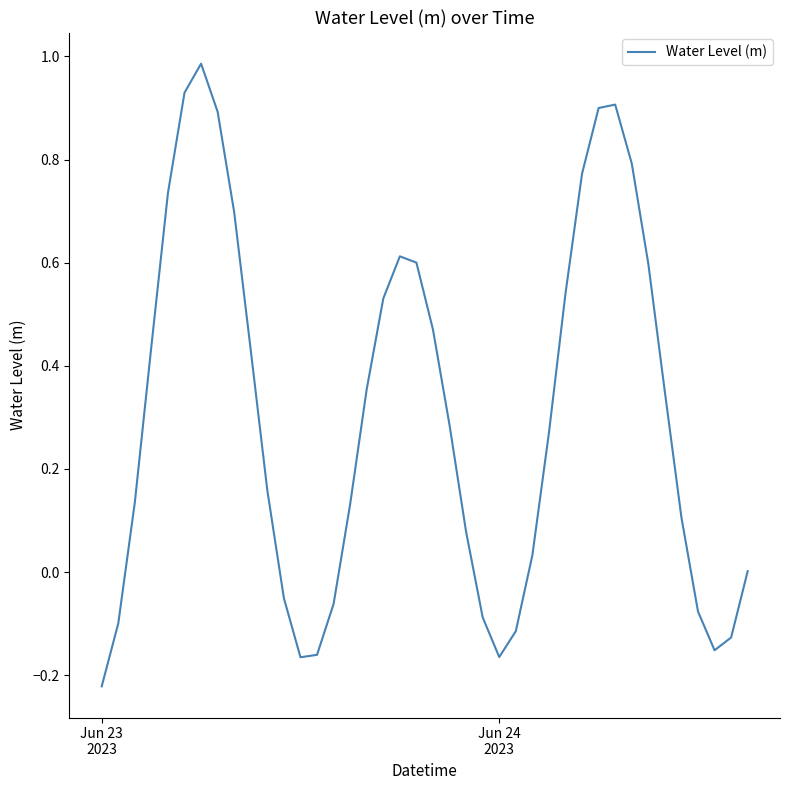

What is the difference between the maximum and minimum values?

1.2